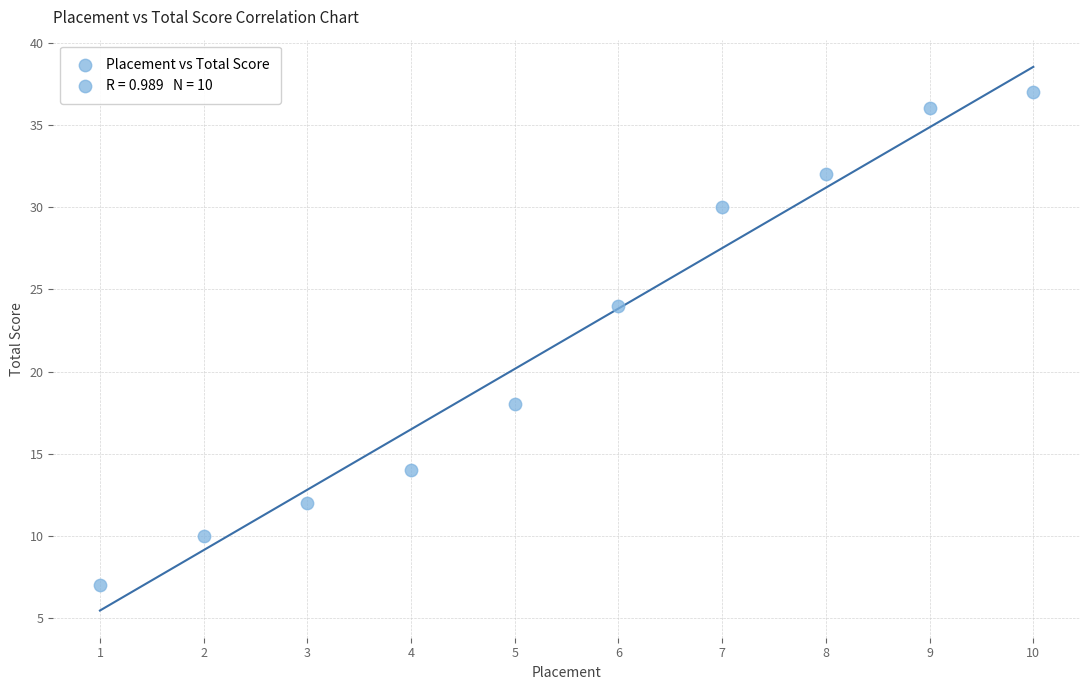

What Y value in the scatter plot is closest to 22?

24